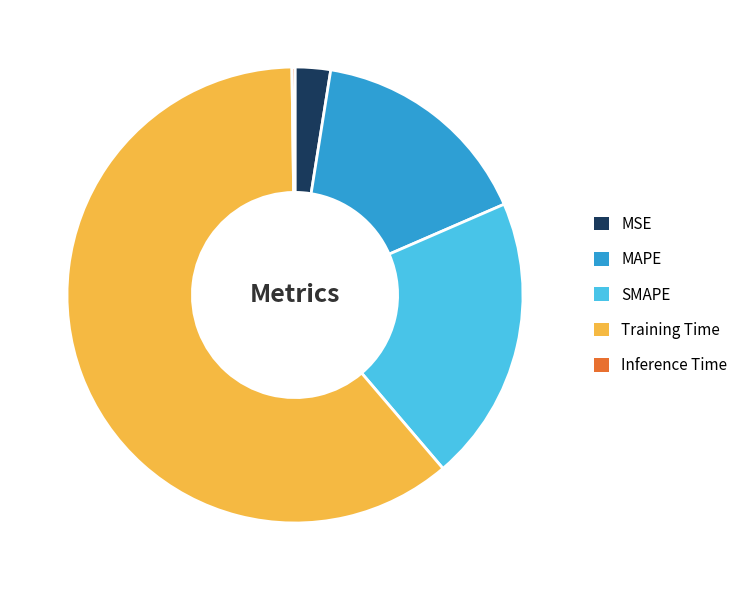

Is it true that SMAPE is 10% of the pie?

False